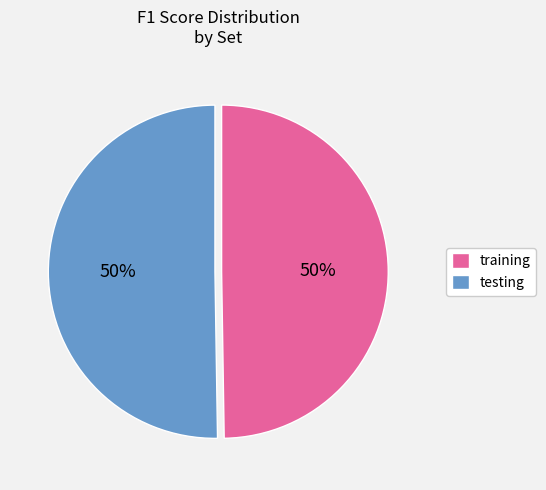

Approximately how many times larger is the value at training compared to testing?

1.0